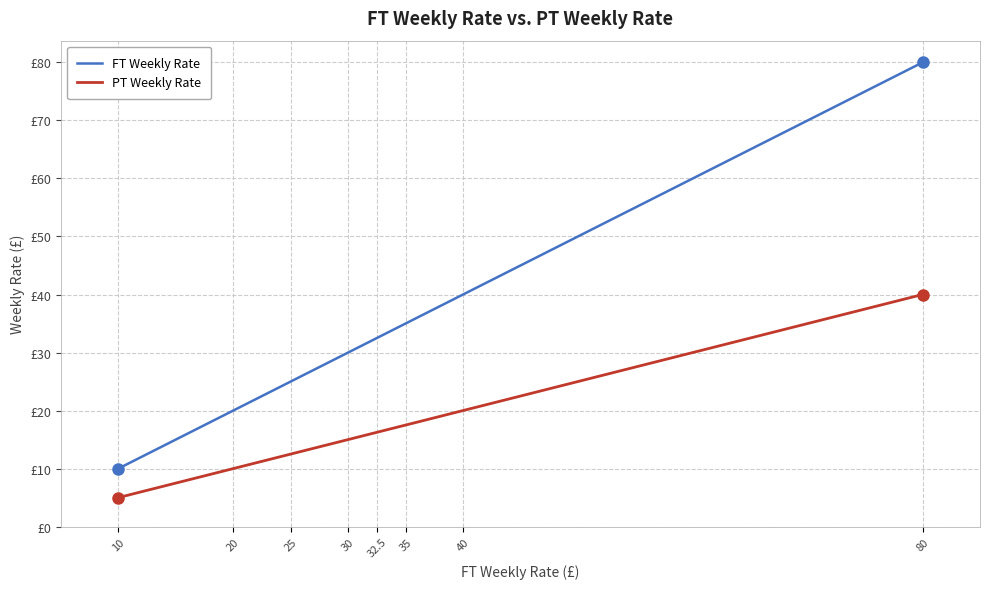

True or false: FT Weekly Rate and PT Weekly Rate cross at least once.

False